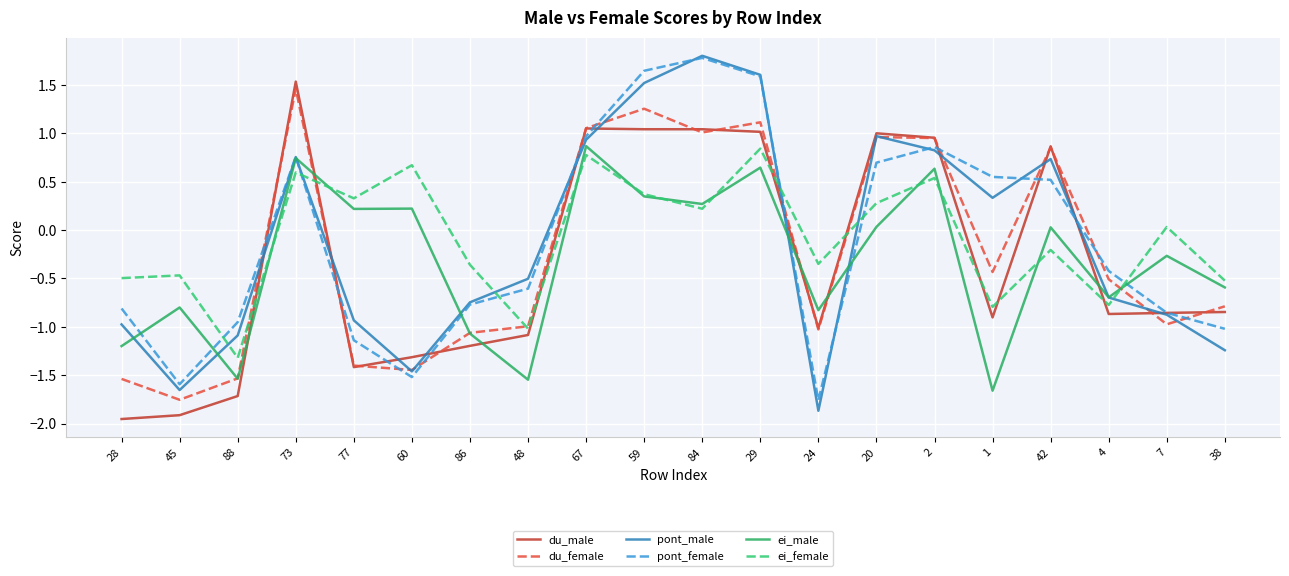

What is the total value across all series at 7?

-3.8